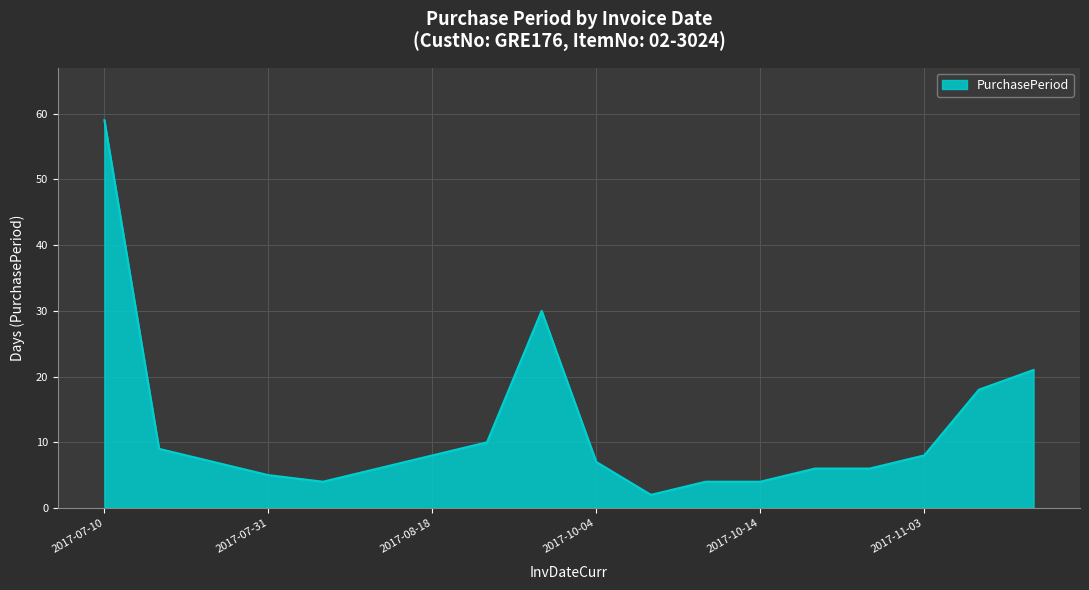

What is the difference between the maximum and minimum values?

57